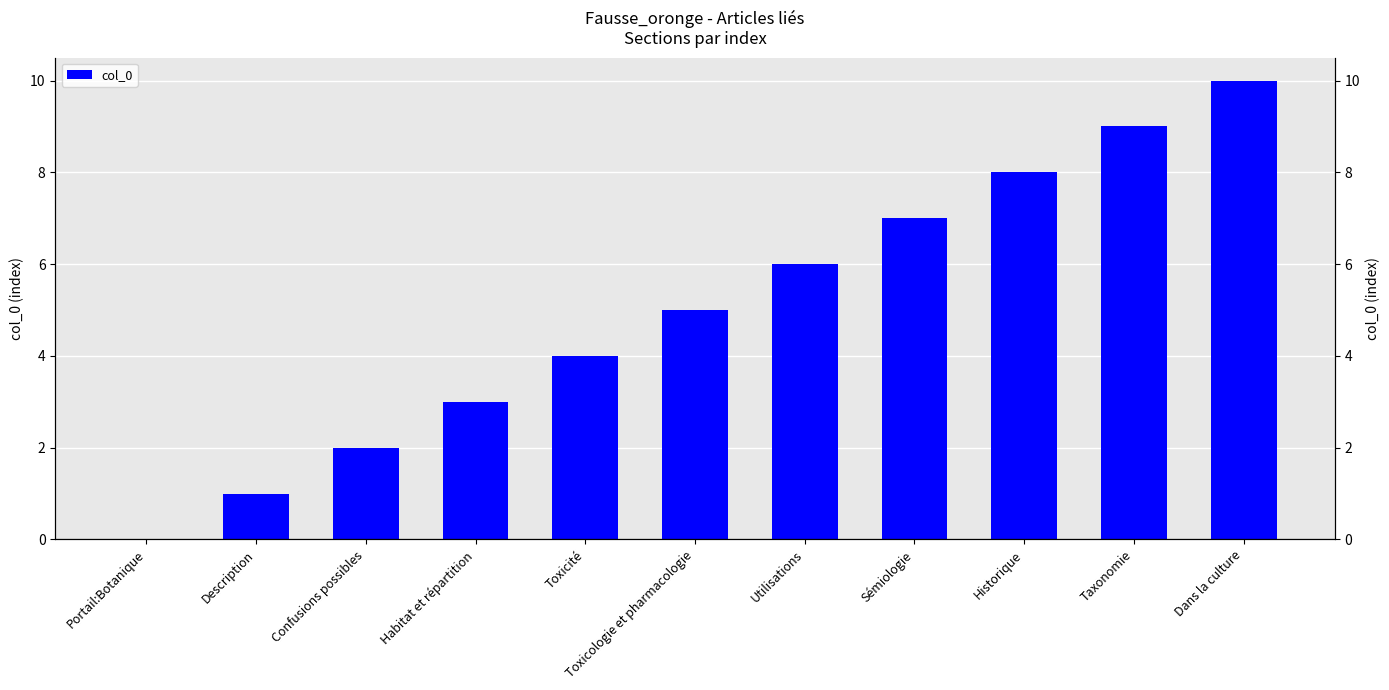

Does the chart contain stacked bars?

No